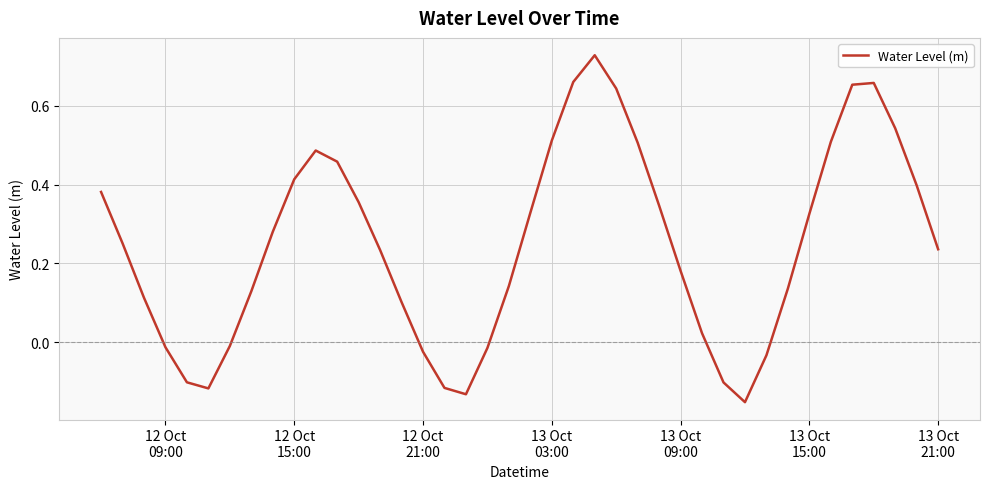

What is the difference between the maximum and minimum values?

0.9